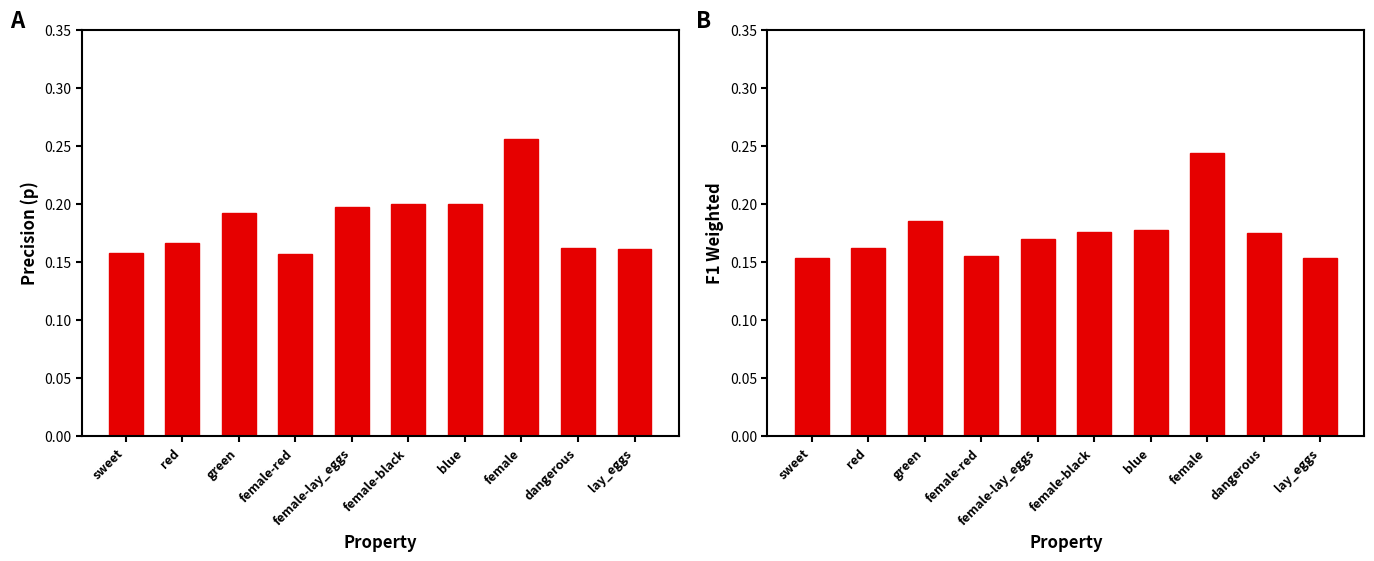

What is the difference between the maximum and minimum values in the f1_weighted series?

0.1